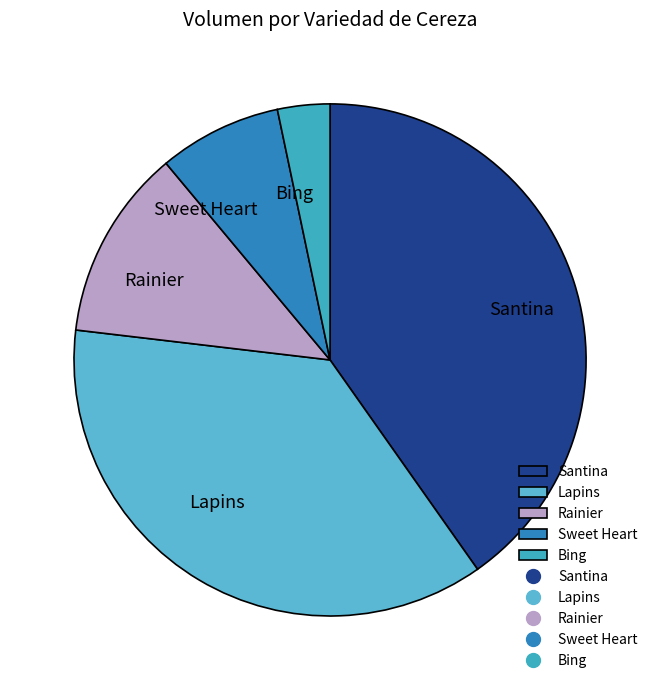

Is there a majority slice in this chart?

No